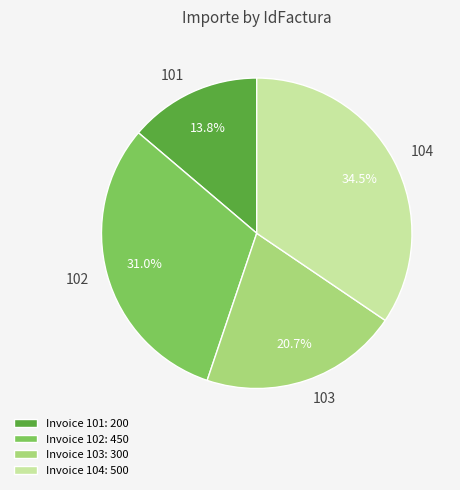

To the nearest percent, what portion does 101 represent?

14%